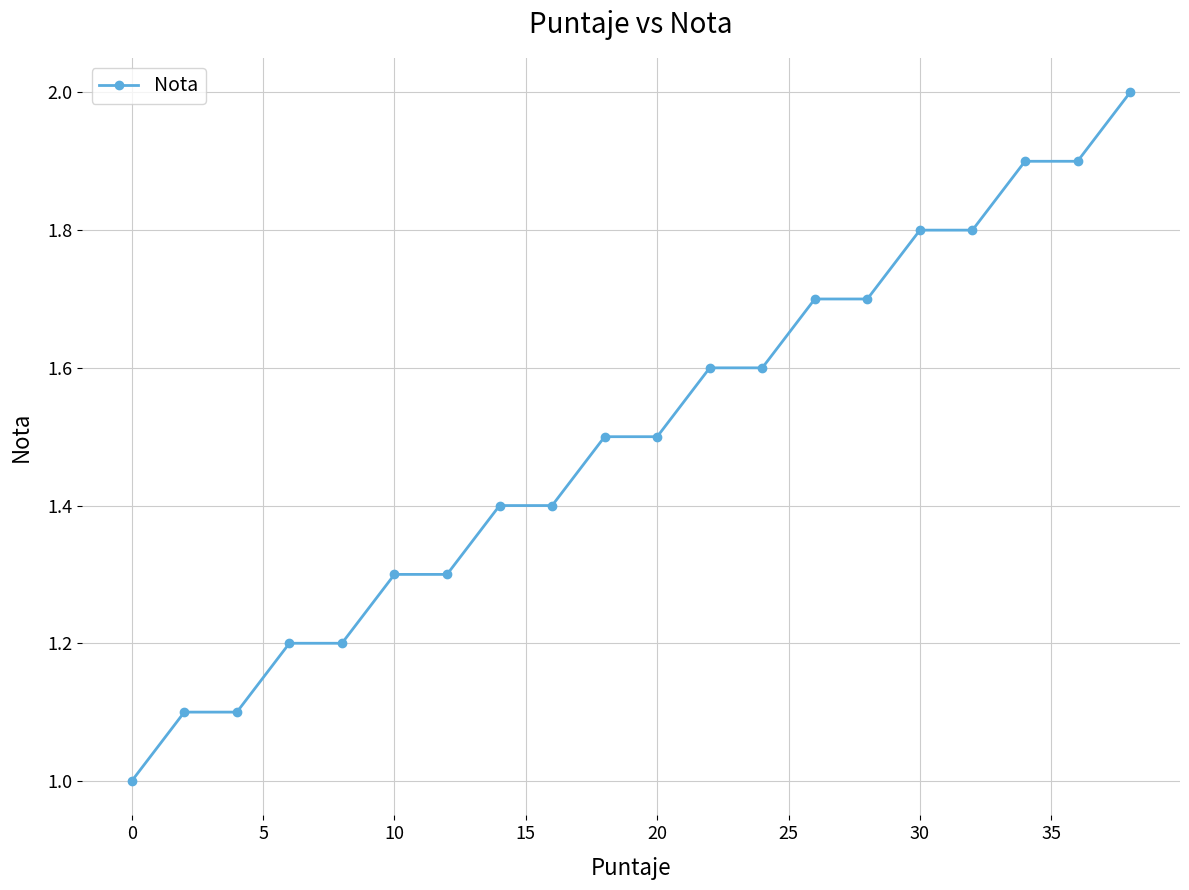

What is the sum of all values?

30.0